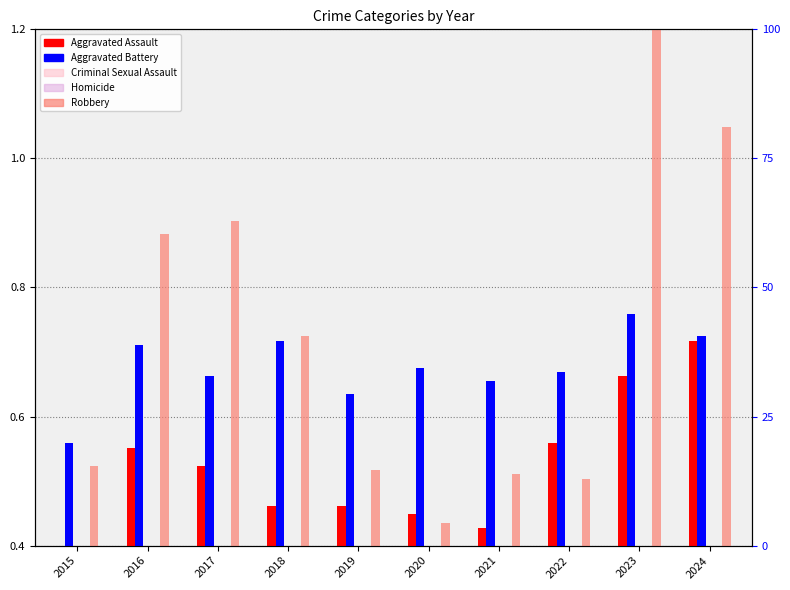

Between 2019 and 2021, which series saw the biggest shift?

Homicide